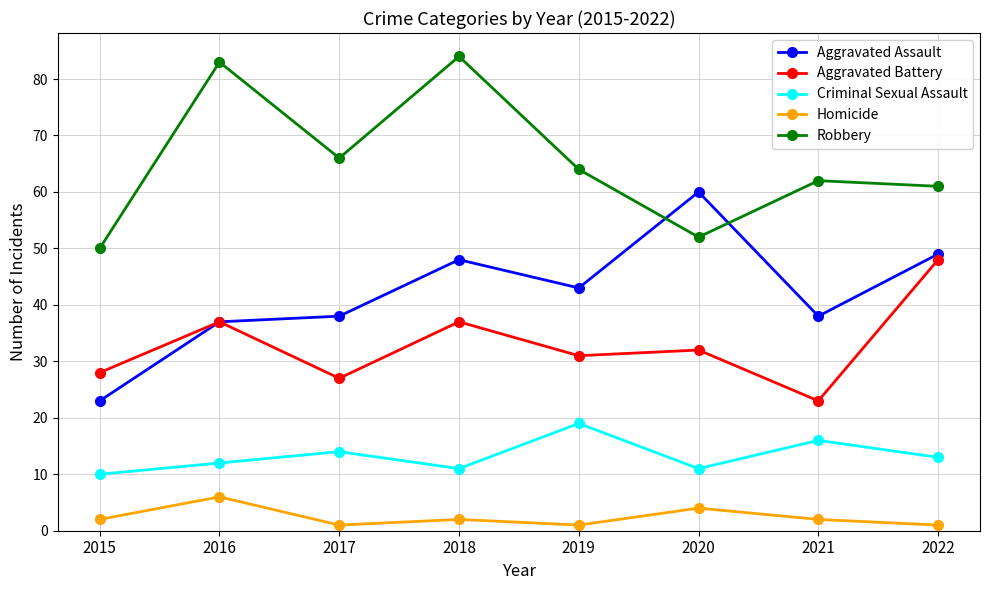

Reading left to right, list all the values displayed in this chart.

Aggravated Assault: 2015=23	2016=37	2017=38	2018=48	2019=43	2020=60	2021=38	2022=49
Aggravated Battery: 2015=28	2016=37	2017=27	2018=37	2019=31	2020=32	2021=23	2022=48
Criminal Sexual Assault: 2015=10	2016=12	2017=14	2018=11	2019=19	2020=11	2021=16	2022=13
Homicide: 2015=2	2016=6	2017=1	2018=2	2019=1	2020=4	2021=2	2022=1
Robbery: 2015=50	2016=83	2017=66	2018=84	2019=64	2020=52	2021=62	2022=61